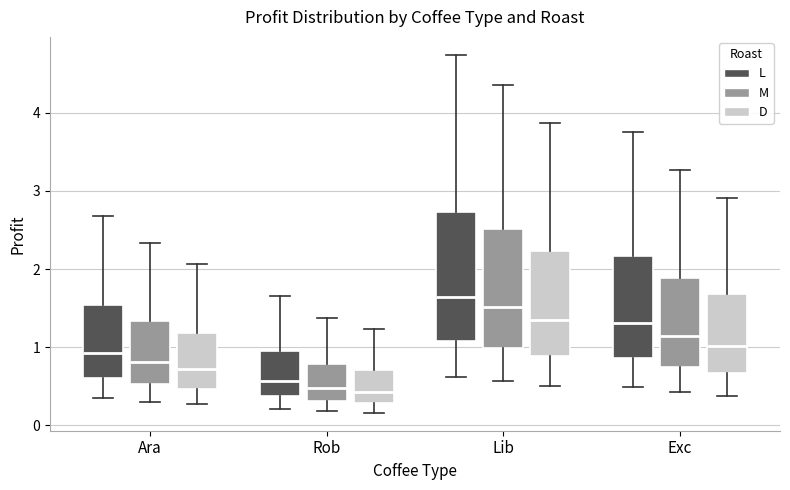

Reading left to right, transcribe this box plot: for each box, give where its median line is, the range the box spans, and where its two whiskers end, as read against the y-axis. The values are not printed on the chart, so give them approximately, as read against the axis.

Ara (L): median 0.9, box 0.6 to 1.5, whiskers 0.3 to 2.7
Ara (M): median 0.8, box 0.5 to 1.3, whiskers 0.3 to 2.3
Ara (D): median 0.7, box 0.5 to 1.2, whiskers 0.3 to 2.1
Rob (L): median 0.6, box 0.4 to 1.0, whiskers 0.2 to 1.6
Rob (M): median 0.5, box 0.3 to 0.8, whiskers 0.2 to 1.4
Rob (D): median 0.4, box 0.3 to 0.7, whiskers 0.2 to 1.2
Lib (L): median 1.6, box 1.1 to 2.7, whiskers 0.6 to 4.7
Lib (M): median 1.5, box 1.0 to 2.5, whiskers 0.6 to 4.4
Lib (D): median 1.3, box 0.9 to 2.2, whiskers 0.5 to 3.9
Exc (L): median 1.3, box 0.9 to 2.2, whiskers 0.5 to 3.8
Exc (M): median 1.1, box 0.7 to 1.9, whiskers 0.4 to 3.3
Exc (D): median 1.0, box 0.7 to 1.7, whiskers 0.4 to 2.9